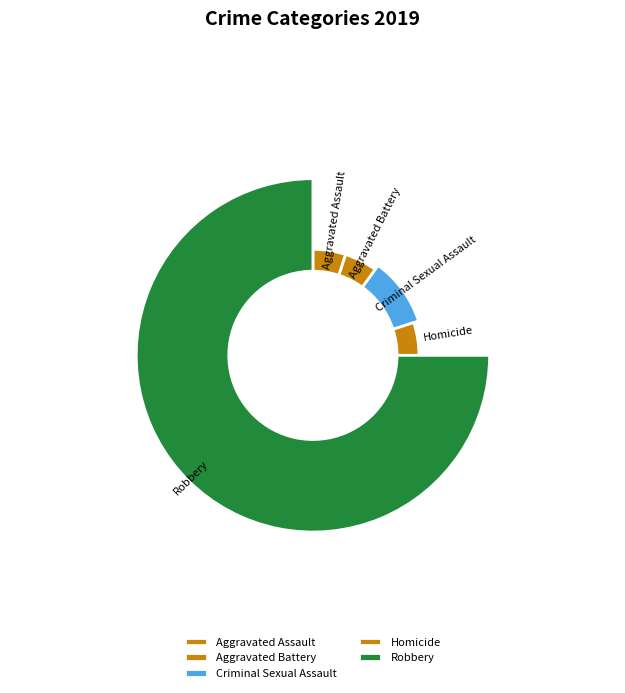

The Robbery slice represents 82% of the pie. True or false?

False